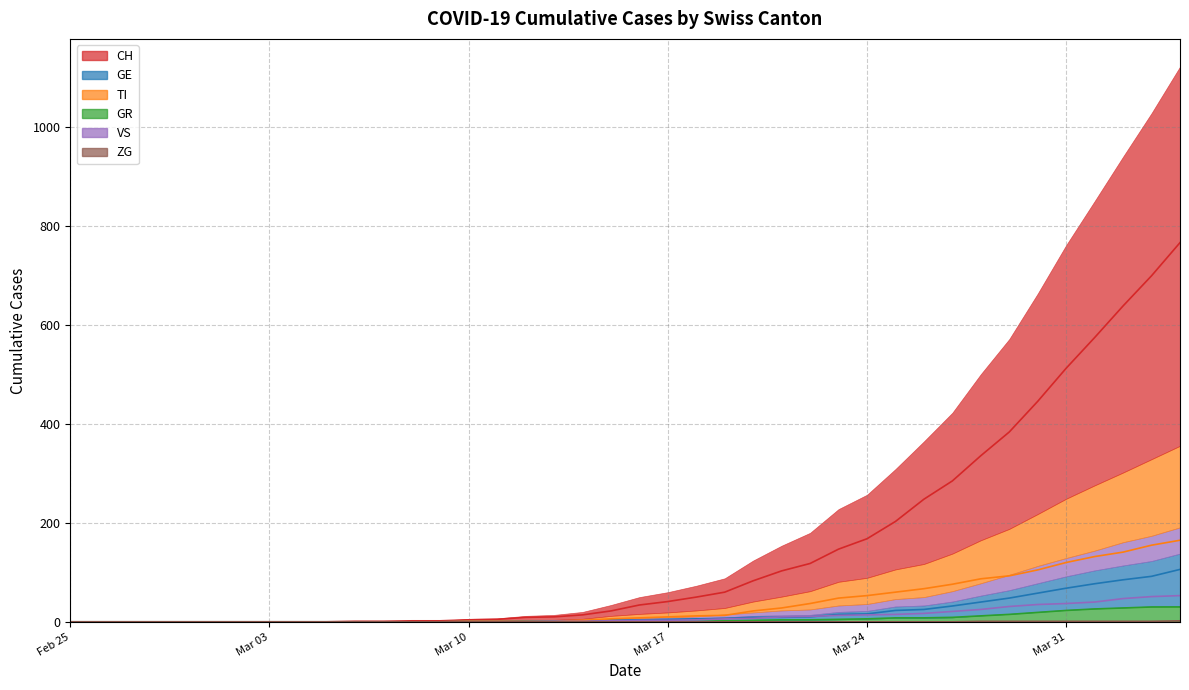

What is the value of the GR point at the 36th from the left?

23